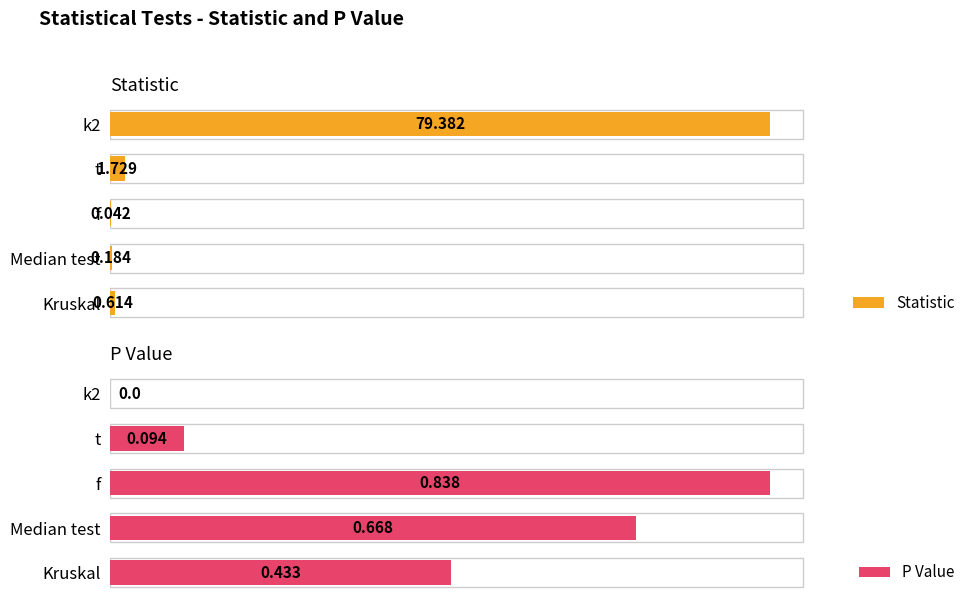

Count the number of categories in the chart.

5